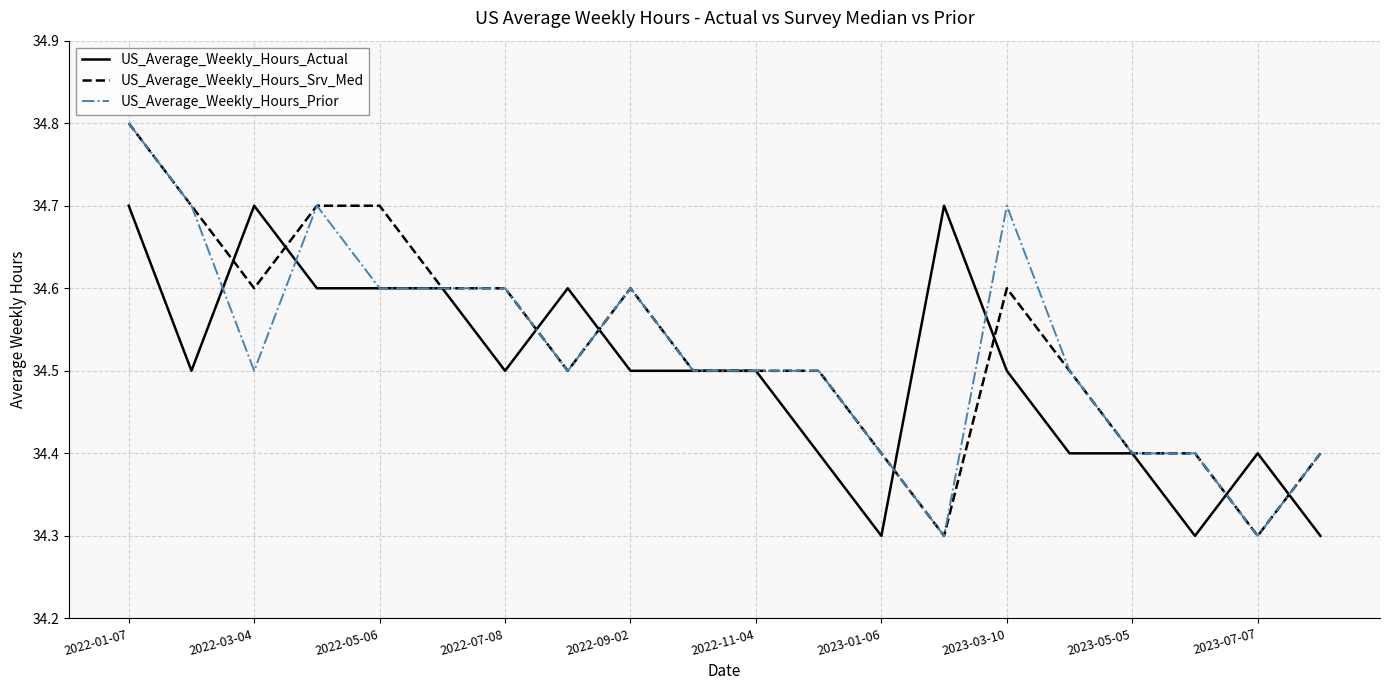

Reading left to right, list all the values displayed in this chart.

US_Average_Weekly_Hours_Actual: 34.7	34.5	34.7	34.6	34.6	34.6	34.5	34.6	34.5	34.5	34.5	34.4	34.3	34.7	34.5	34.4	34.4	34.3	34.4	34.3
US_Average_Weekly_Hours_Srv_Med: 34.8	34.7	34.6	34.7	34.7	34.6	34.6	34.5	34.6	34.5	34.5	34.5	34.4	34.3	34.6	34.5	34.4	34.4	34.3	34.4
US_Average_Weekly_Hours_Prior: 34.8	34.7	34.5	34.7	34.6	34.6	34.6	34.5	34.6	34.5	34.5	34.5	34.4	34.3	34.7	34.5	34.4	34.4	34.3	34.4